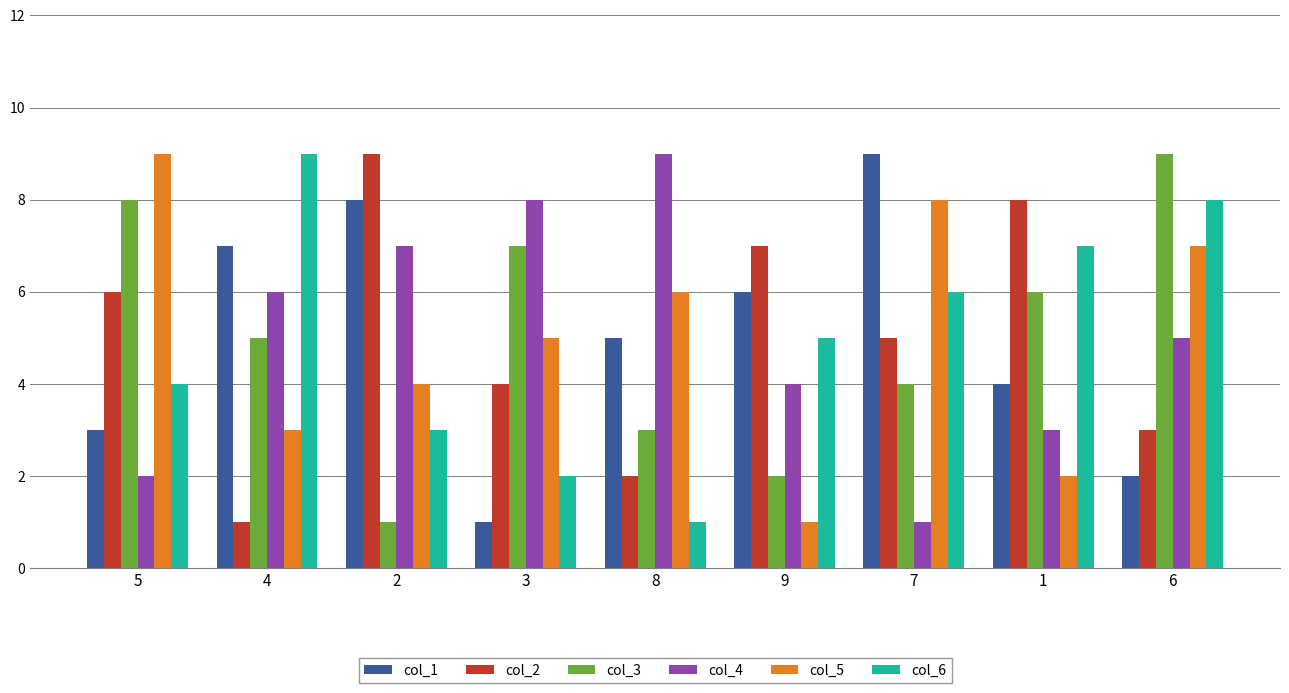

List the labels in order of col_6 value, largest first.

4, 6, 1, 7, 9, 5, 2, 3, 8